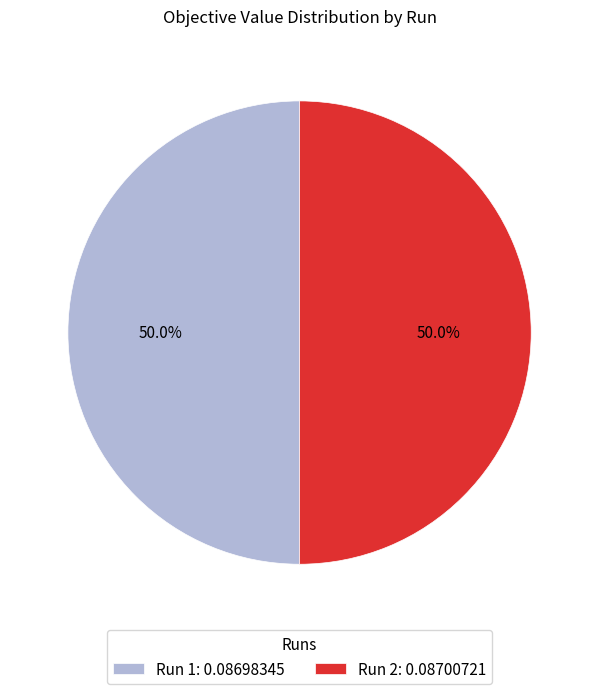

What percentage do Run 1: 0.08698345 and Run 2: 0.08700721 together represent?

100.0%